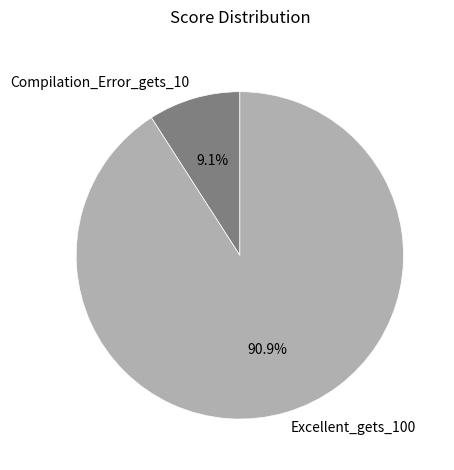

What is the largest slice in the pie chart?

Excellent_gets_100